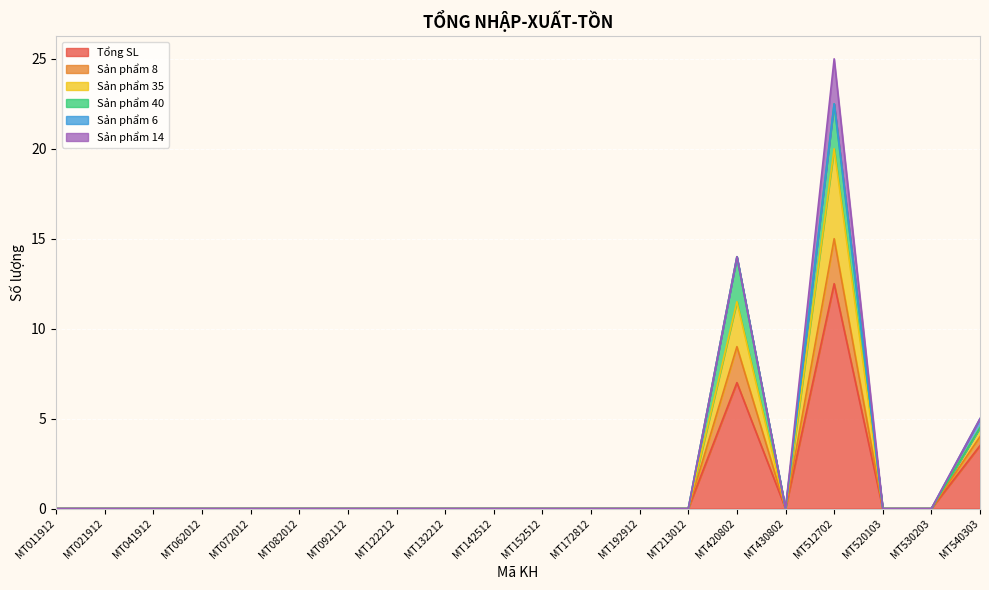

Which label corresponds to the largest value in the chart?

MT512702